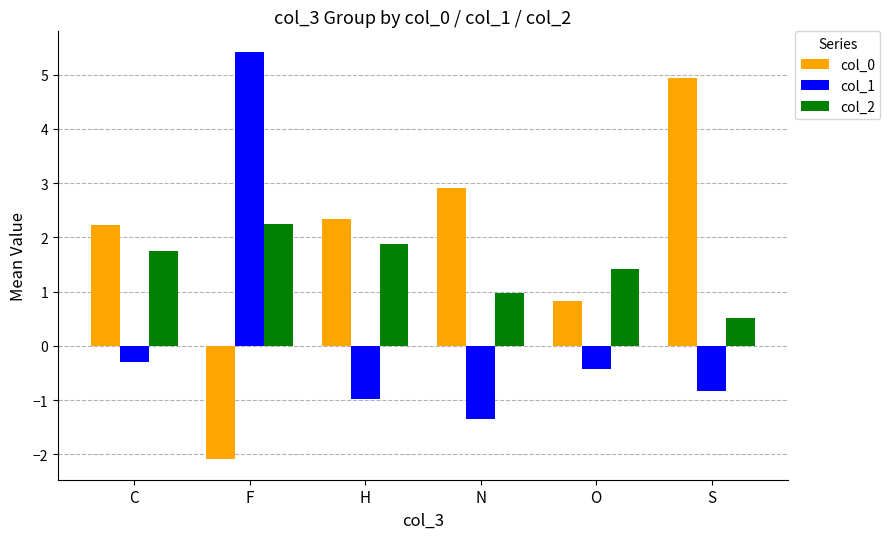

What is the label of the 4th bar from the right?

H